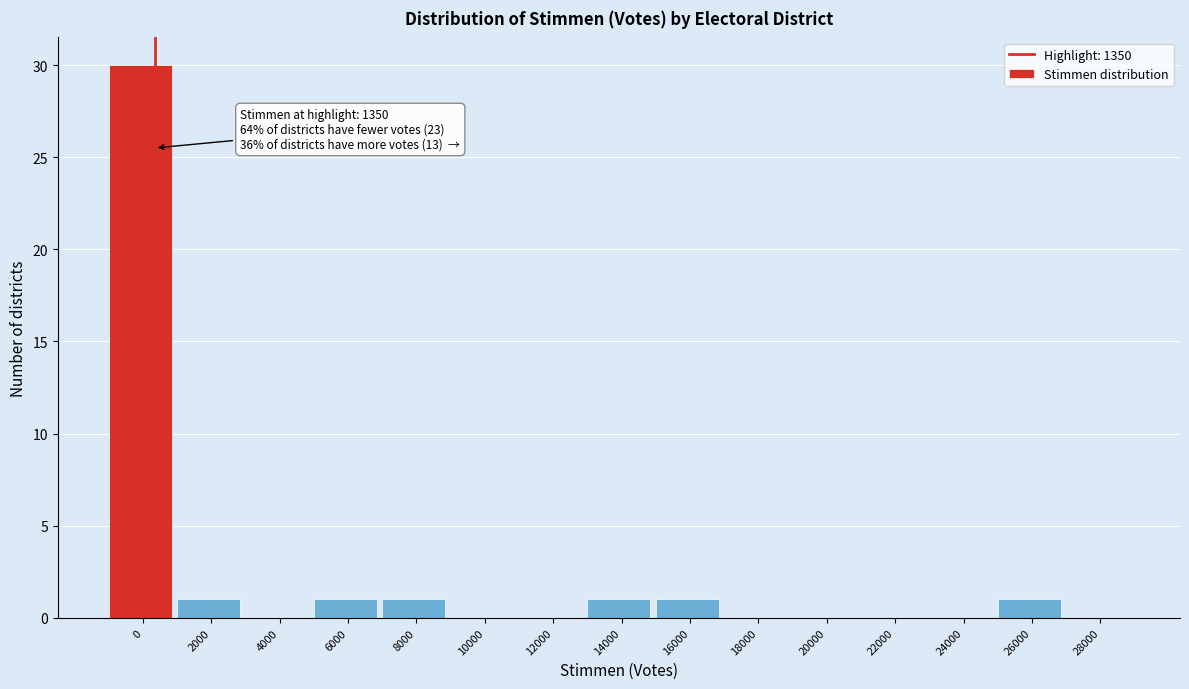

Reading left to right, transcribe all the data shown in this chart.

0=30	2000=1	4000=0	6000=1	8000=1	10000=0	12000=0	14000=1	16000=1	18000=0	20000=0	22000=0	24000=0	26000=1	28000=0